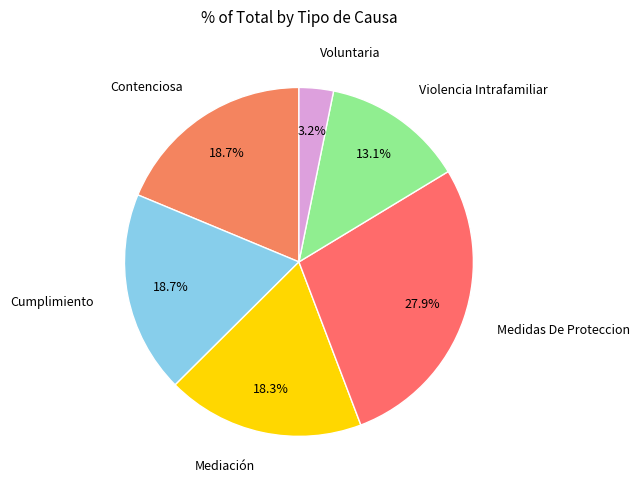

Is the sum of Violencia Intrafamiliar and Cumplimiento greater than half?

No